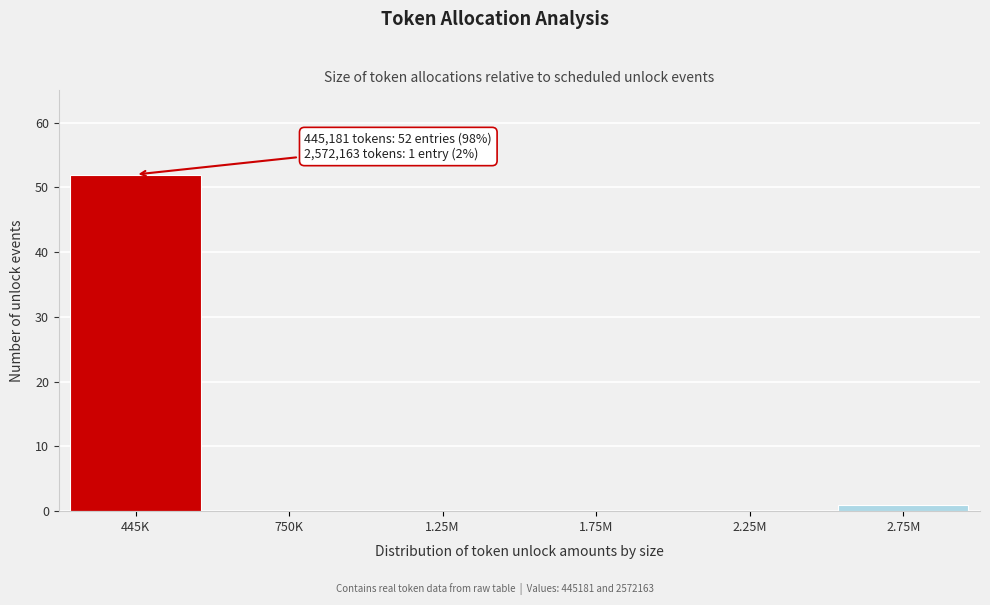

Reading left to right, what are all the values shown in this chart?

445K=52	750K=0	1.25M=0	1.75M=0	2.25M=0	2.75M=1